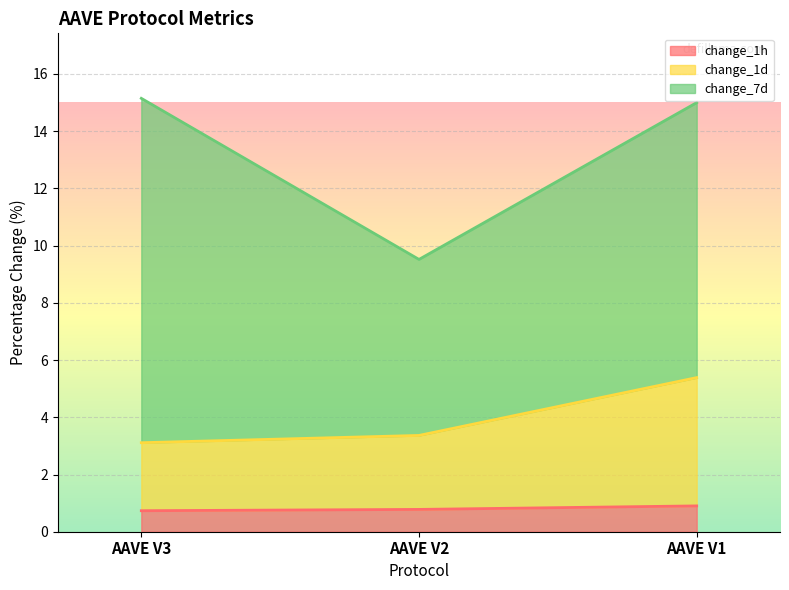

The change_1h series shows 0.3 at AAVE V2. True or false?

False